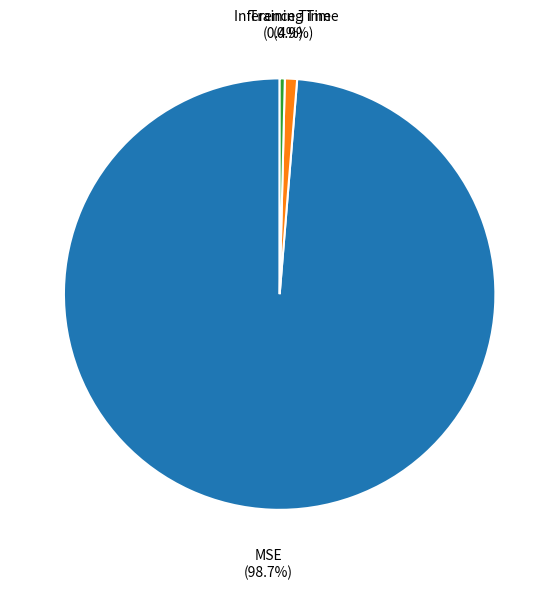

Is there a majority slice in this chart?

Yes